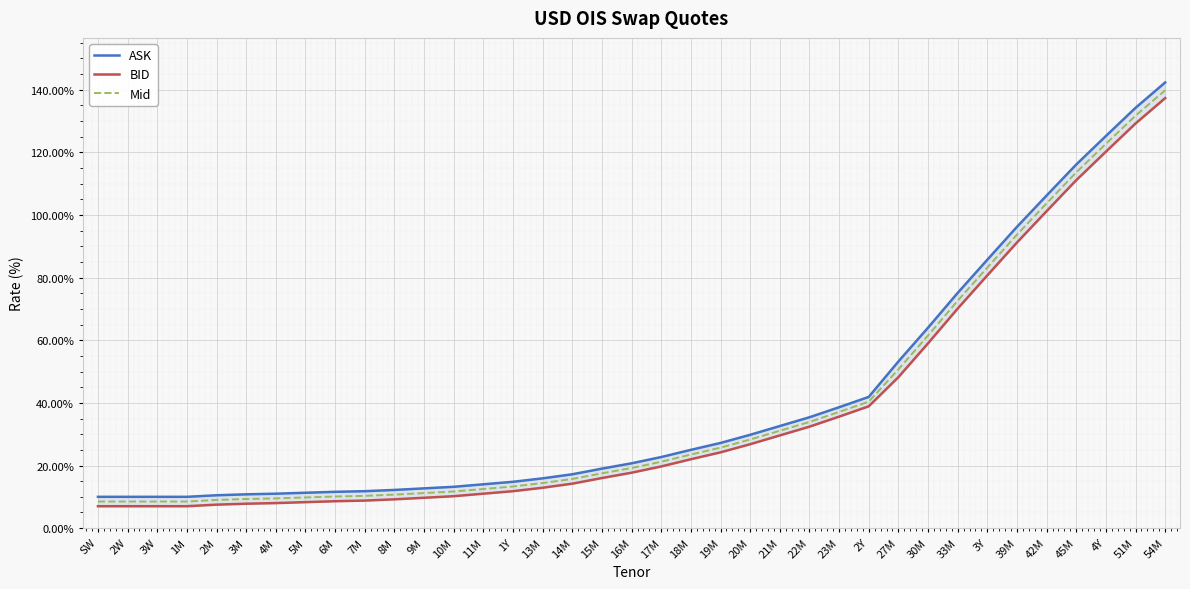

What is the difference between the highest and lowest values at 14M?

3.0